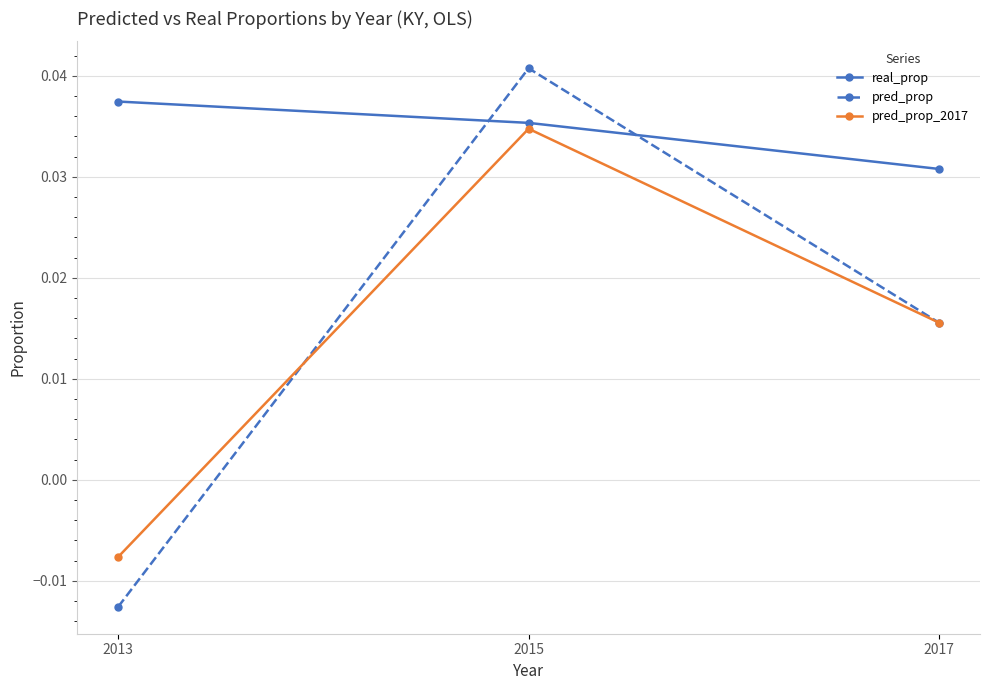

What is the total value across all series at 2017?

0.1